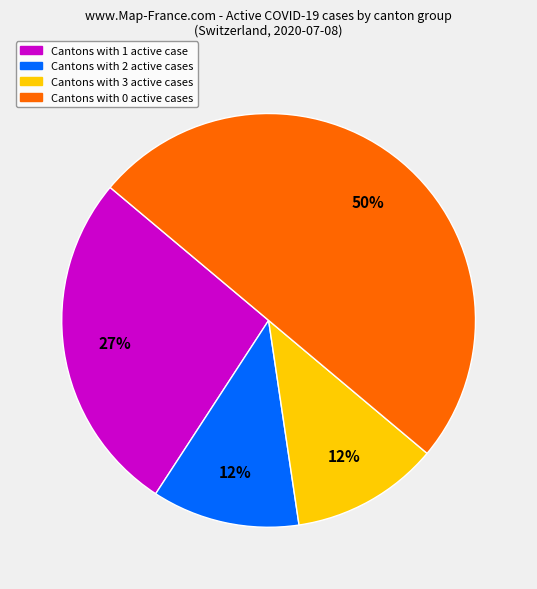

To the nearest percent, what is the difference between the largest and smallest slice percentages?

38%